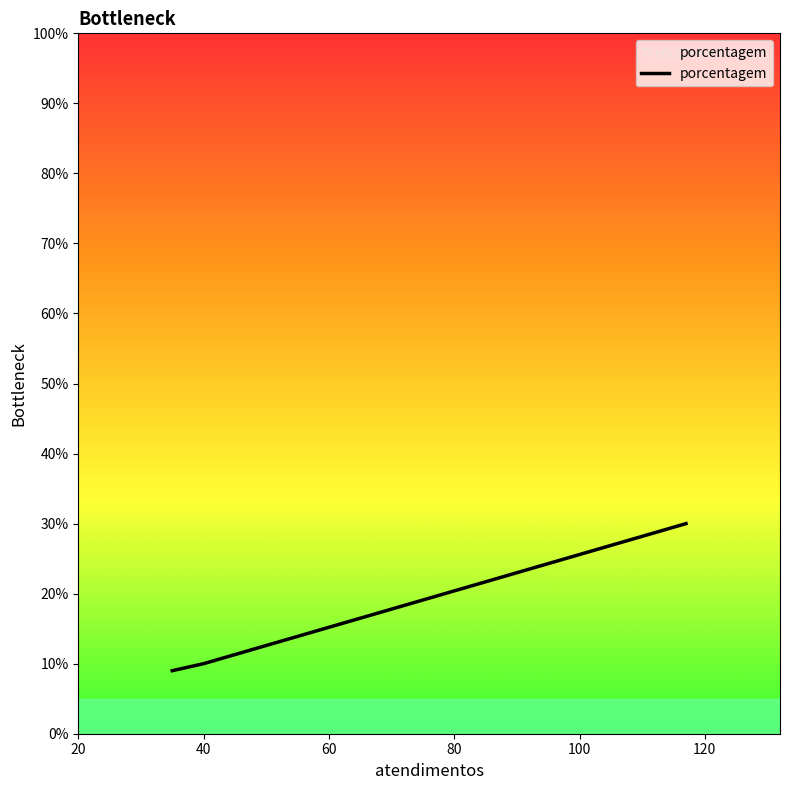

What is the minimum value shown in the chart?

9